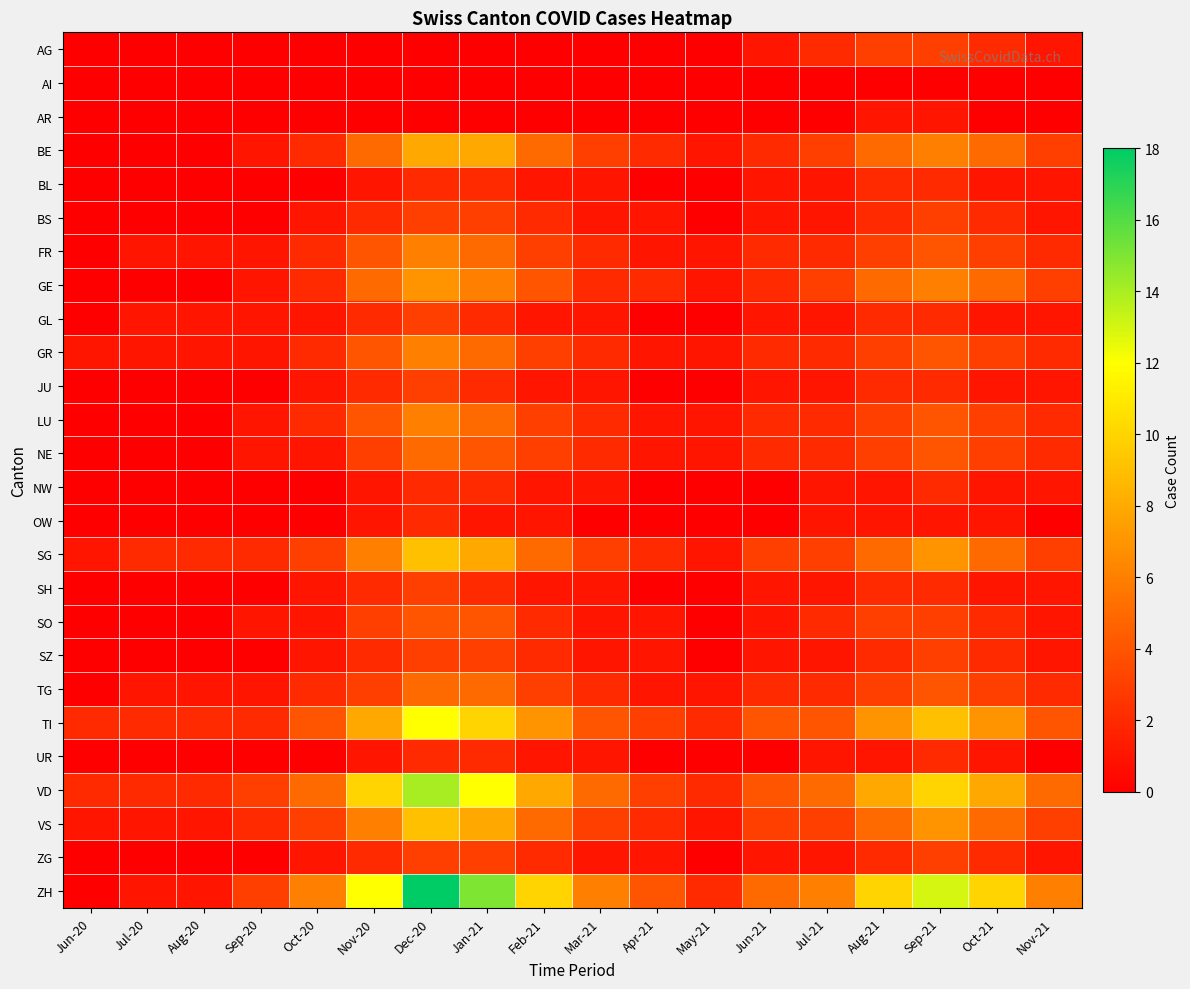

Which category has the lowest value across all series?

Jun-20